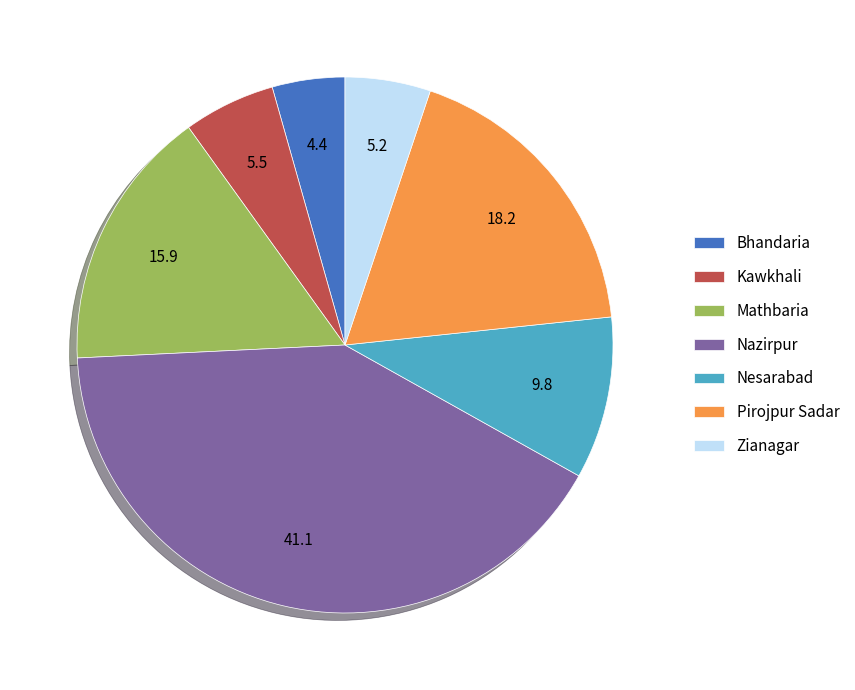

What is the largest slice in the pie chart?

Nazirpur